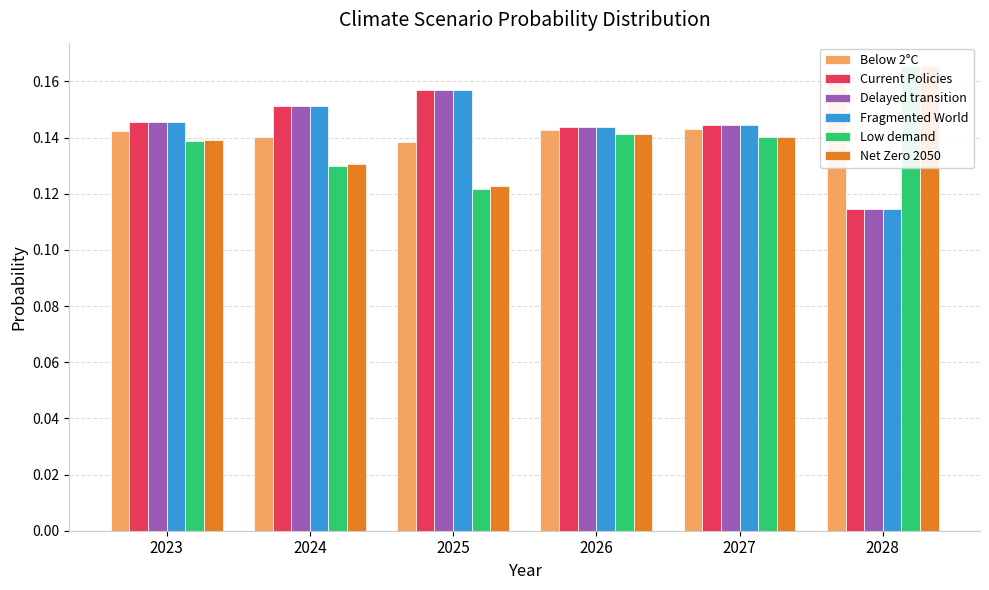

True or false: Below 2°C has a value of 0.2 at 2024.

False